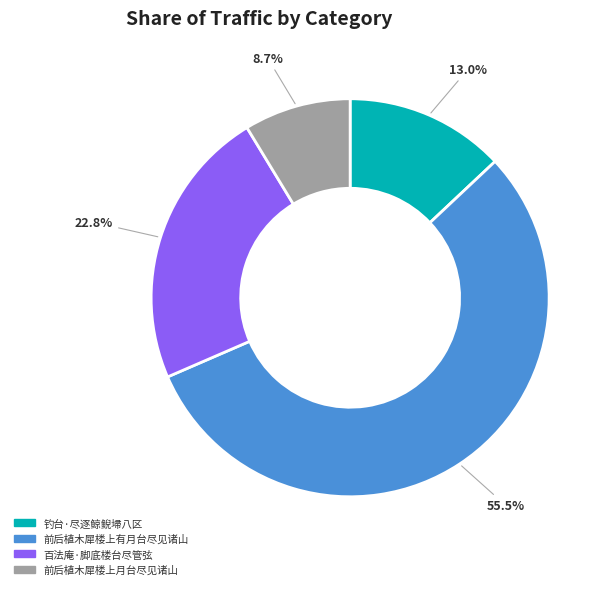

To the nearest percent, what percentage of the pie is 钓台·尽逐鲸鲵埽八区?

13%